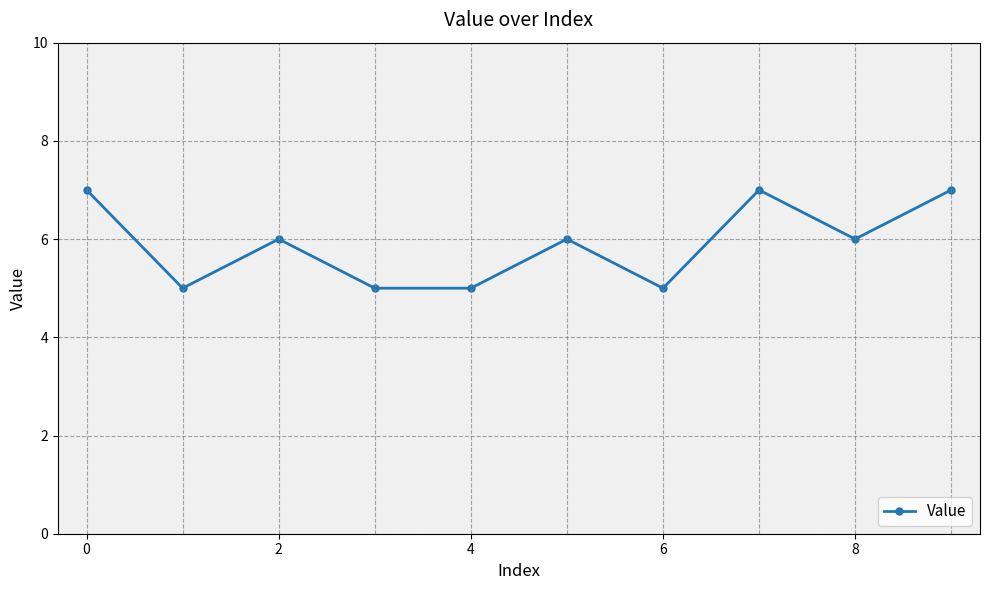

What is the average value?

6